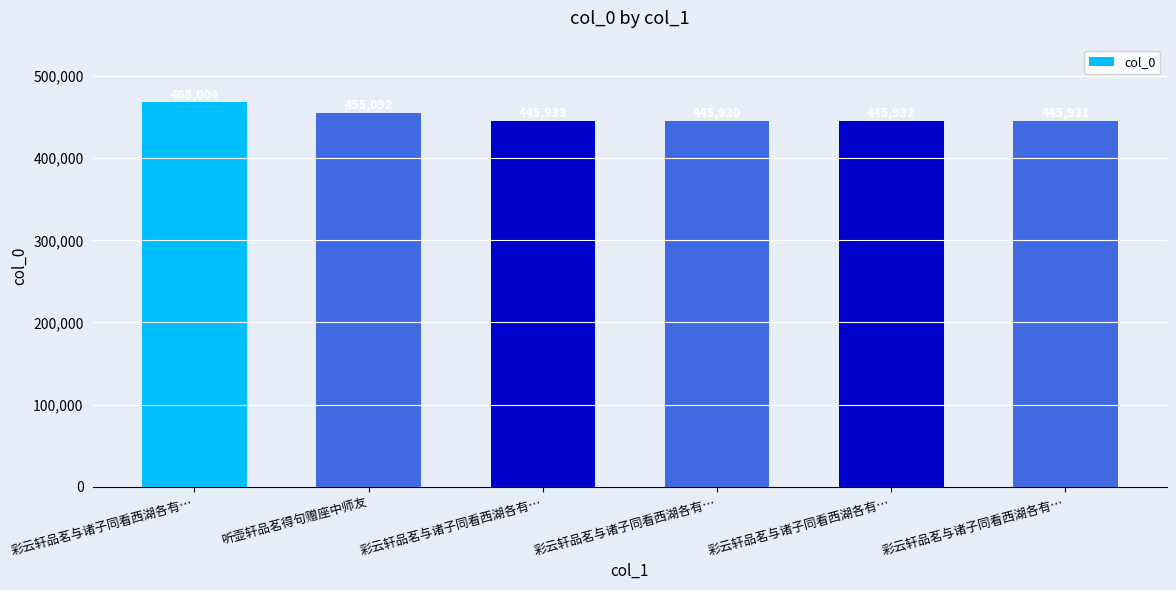

How many bars are there in total?

6